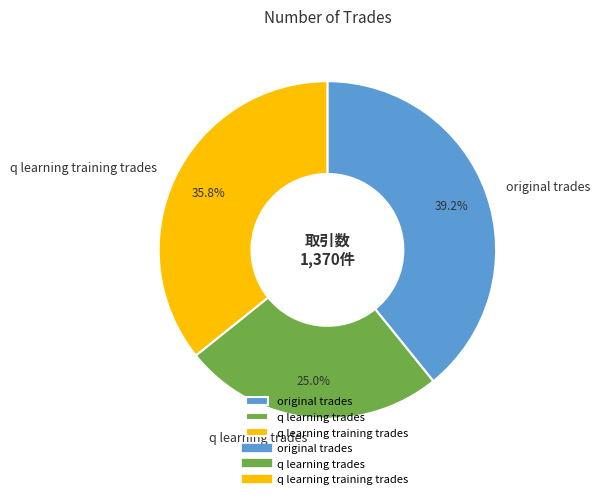

Is original trades the majority of the pie?

No